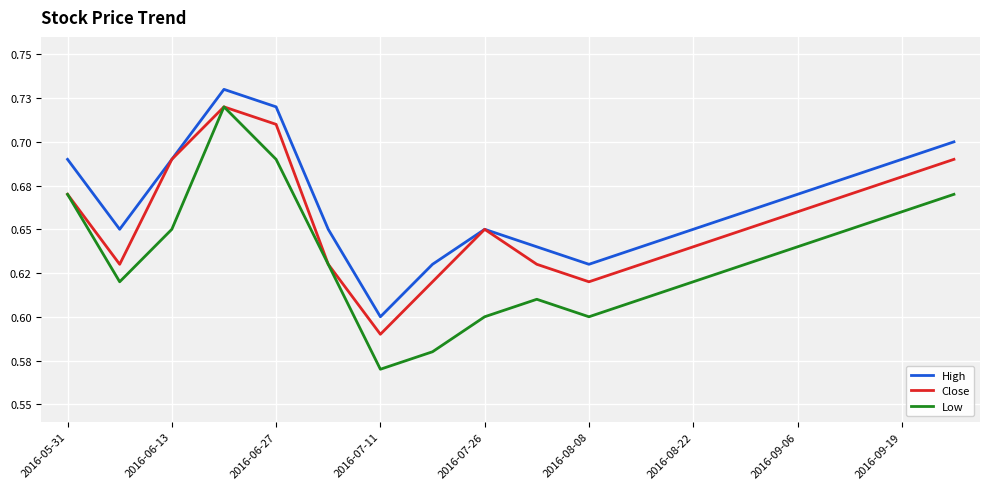

True or false: Low and High cross at least once.

False